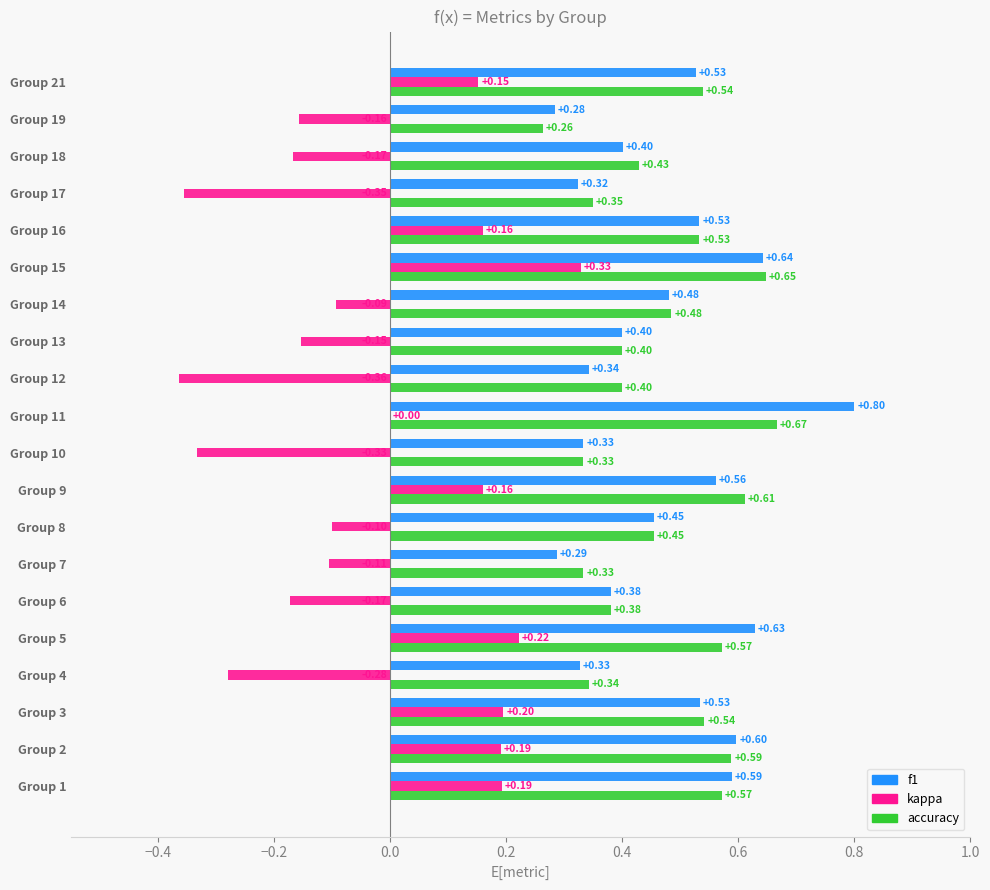

Count the number of data series in this chart.

3